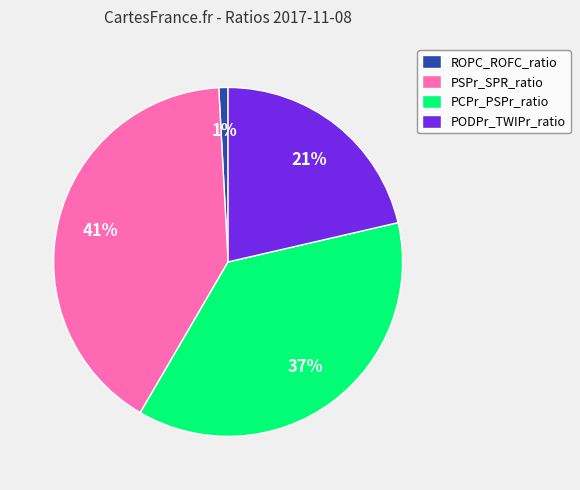

To the nearest percent, what portion does PODPr_TWIPr_ratio represent?

21%